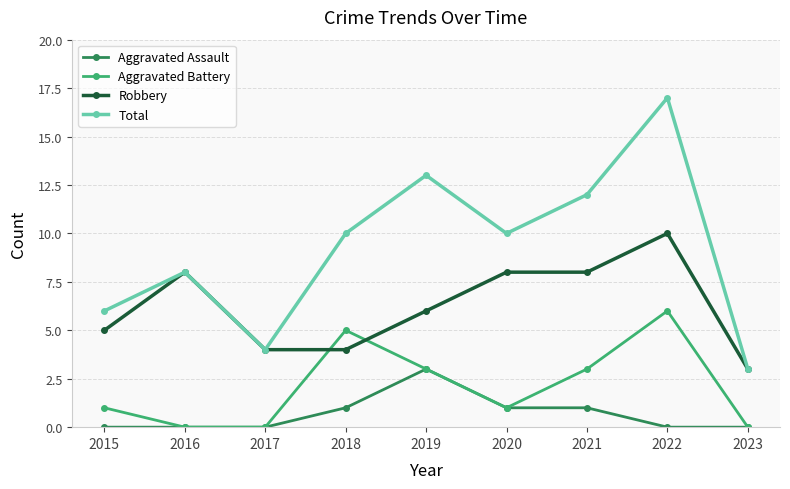

What is the approximate value of Robbery at 2021?

8